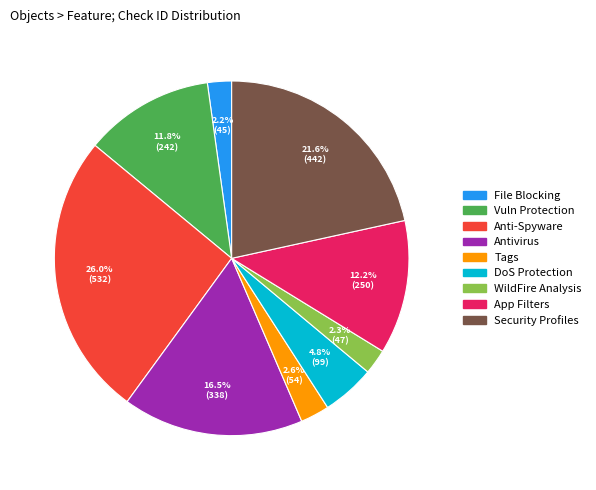

Is there any slice that represents more than half of the pie?

No